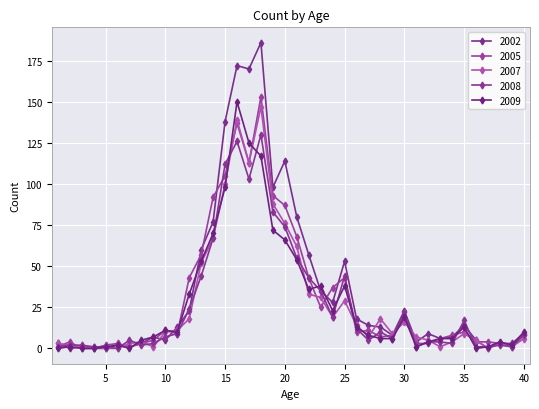

How many categories are shown in the chart?

40